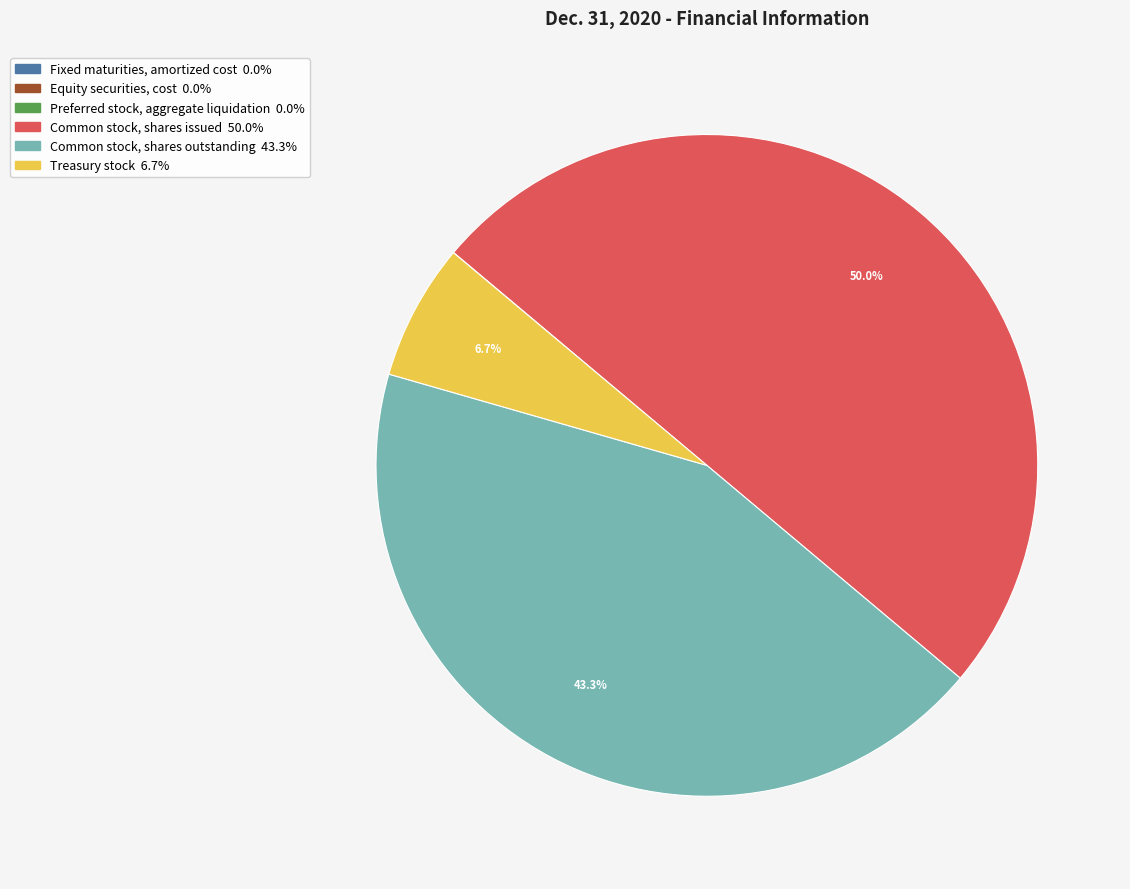

What percentage is the Common stock, shares issued slice, to the nearest percent?

50%